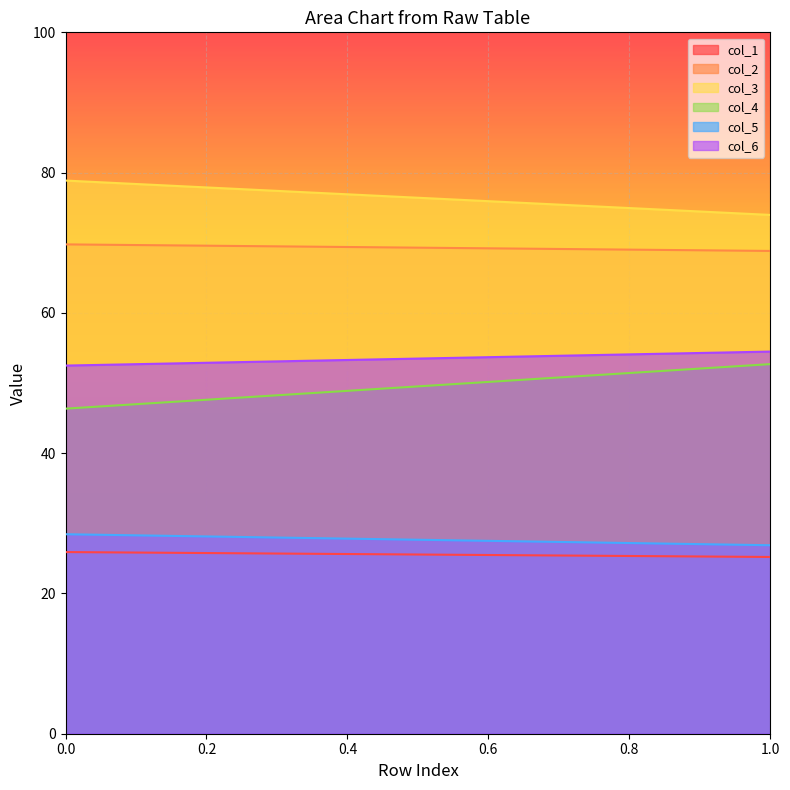

At how many categories does at least one series exceed 36?

100